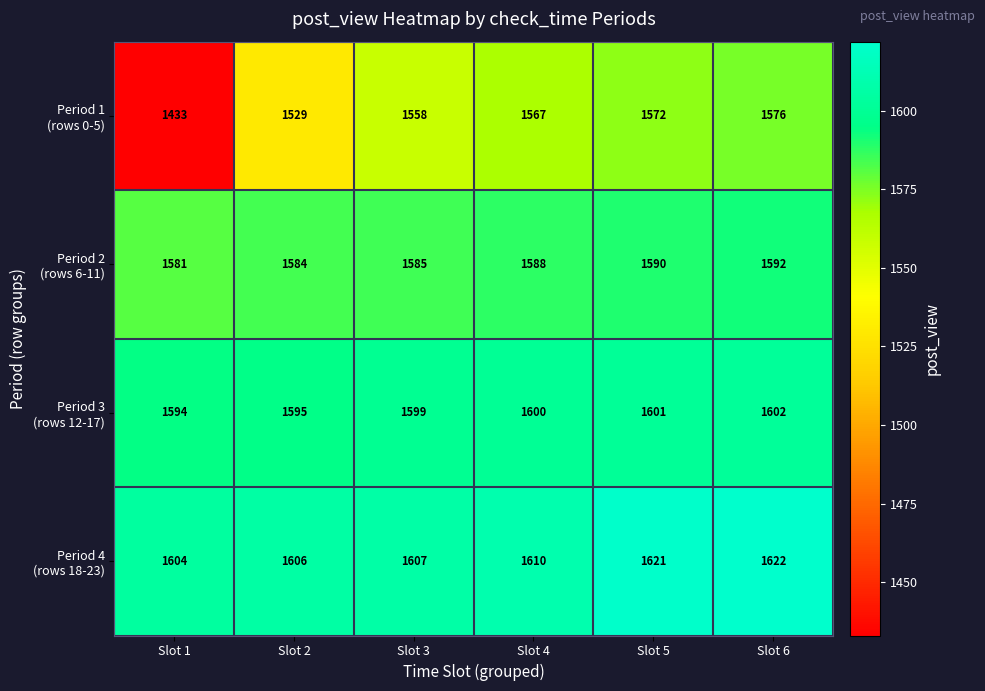

At how many categories does at least one series exceed 1442?

6